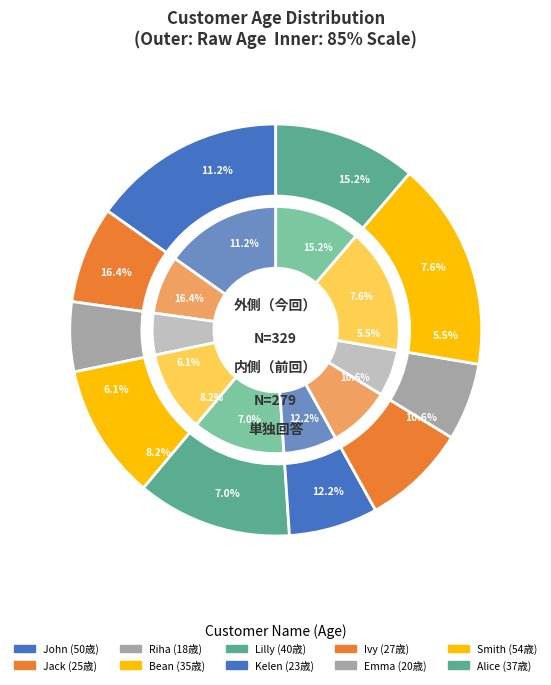

Between Lilly and Alice, which is larger?

Lilly